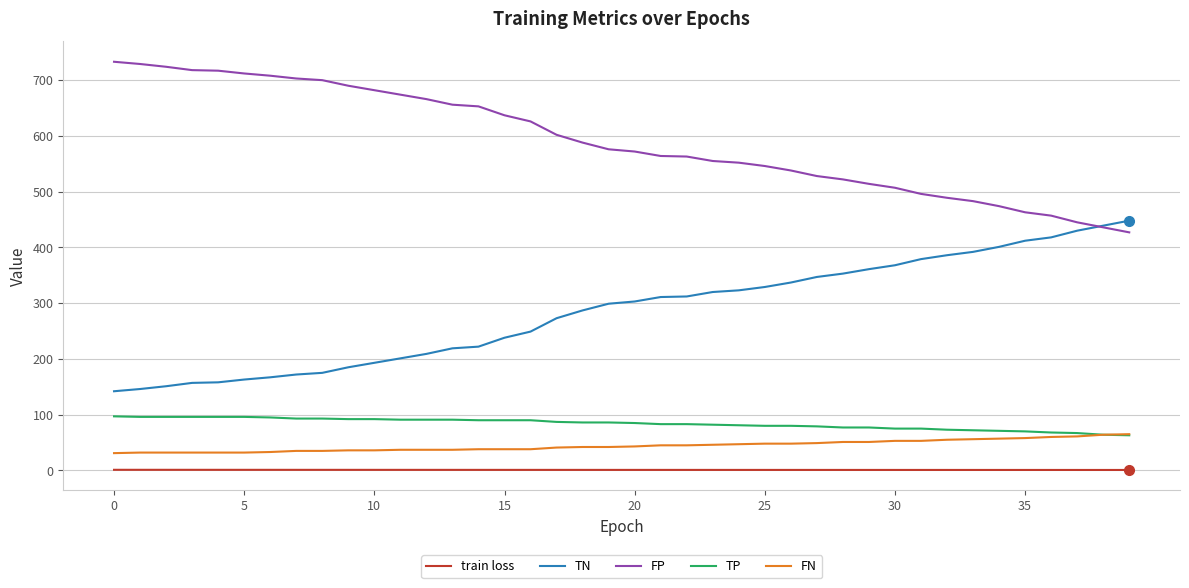

Which series has the largest total across all categories?

FP